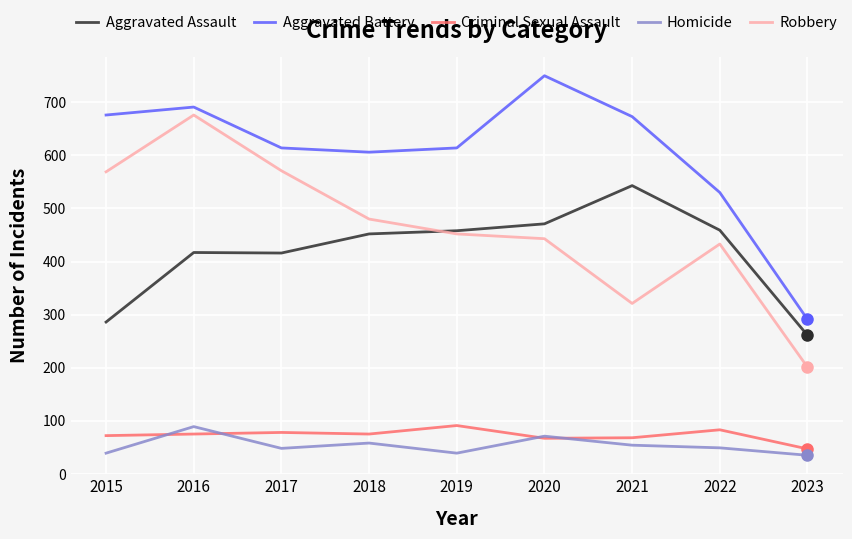

At which category does Aggravated Battery reach its first local peak?

2016